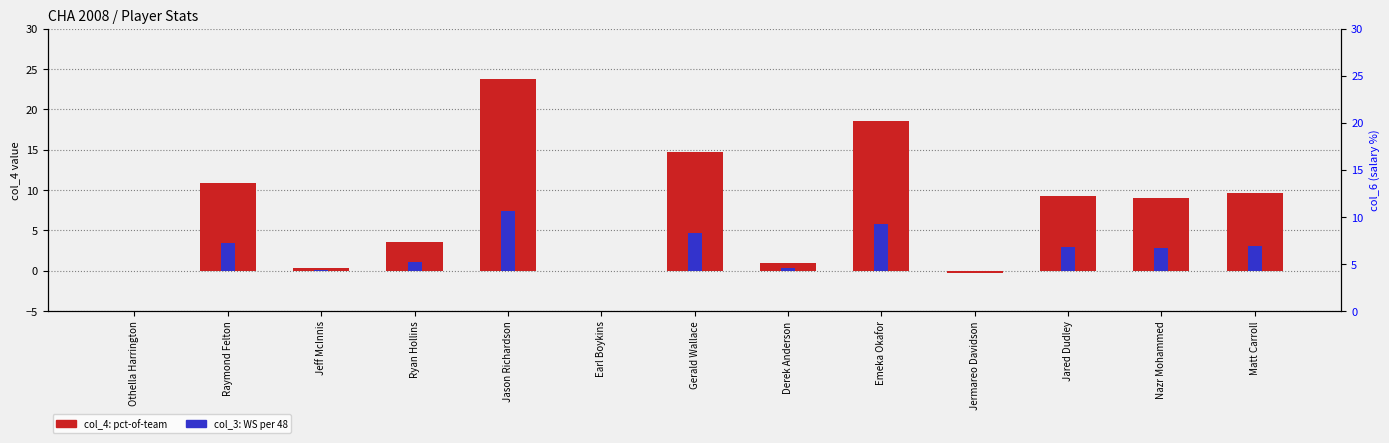

What is the sum of all col_3 values?

31.3